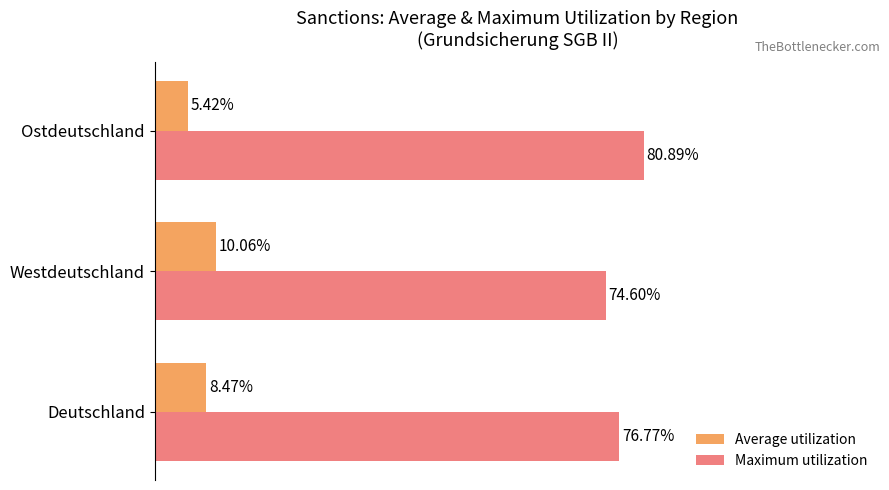

What are all the series names shown in the legend?

Average utilization, Maximum utilization